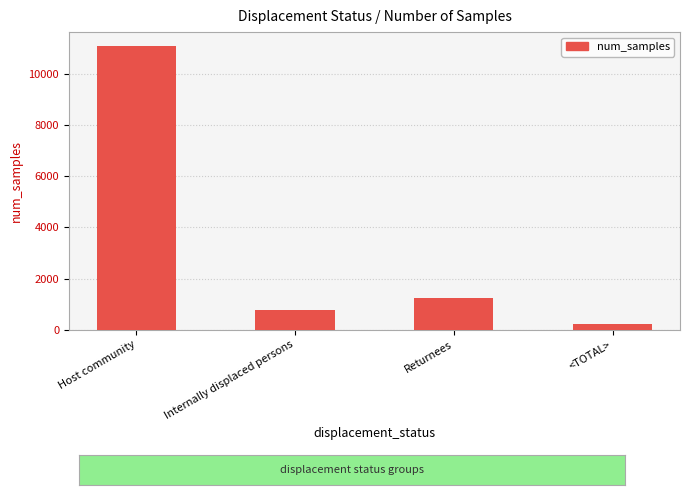

What is the difference between the maximum and minimum values?

10839